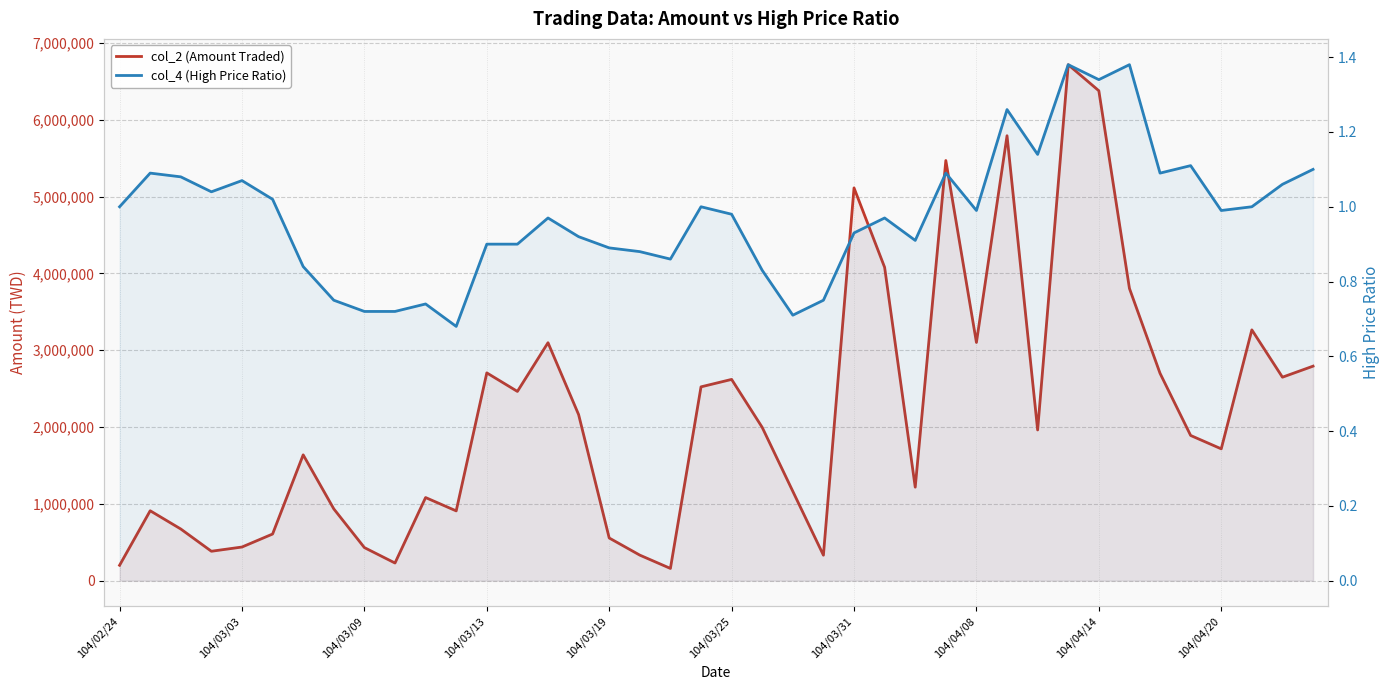

What is the maximum value shown in the chart?

6717780.0